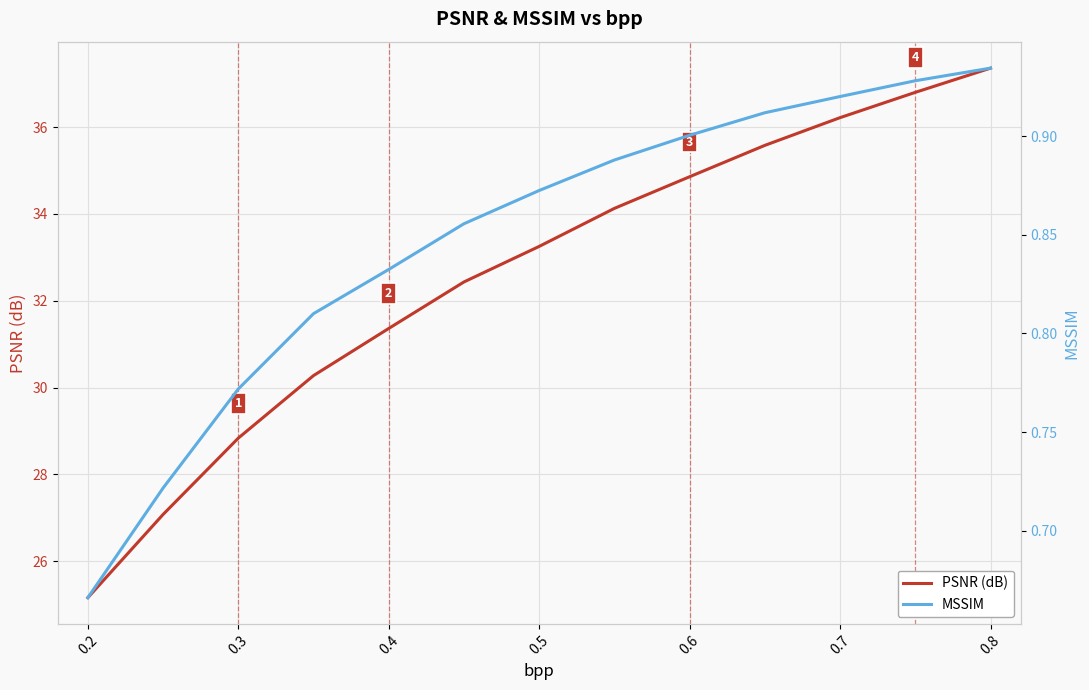

True or false: PSNR (dB) and MSSIM intersect in this chart.

False